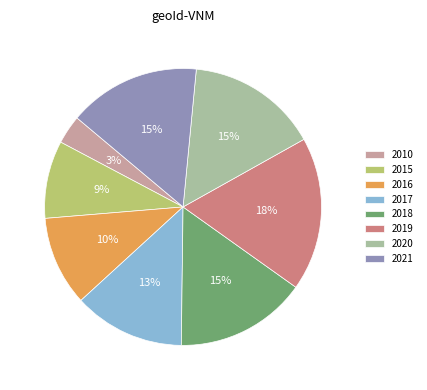

Do 2016 and 2015 together represent more than half of the pie?

No